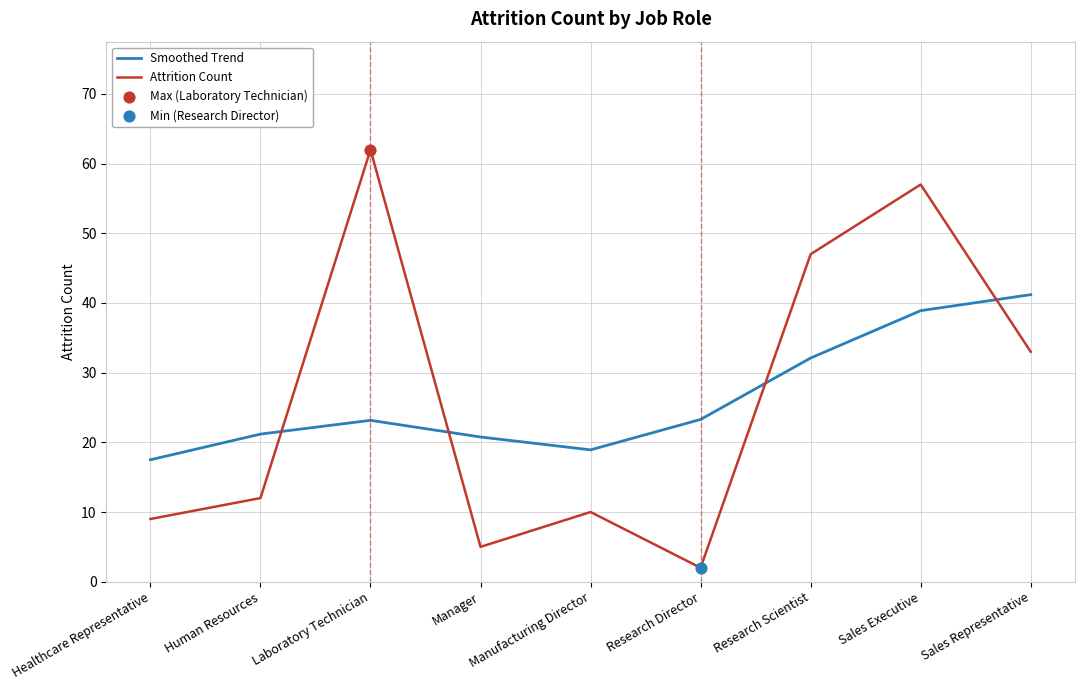

What is the spread (max minus min) of values at Research Director?

21.3